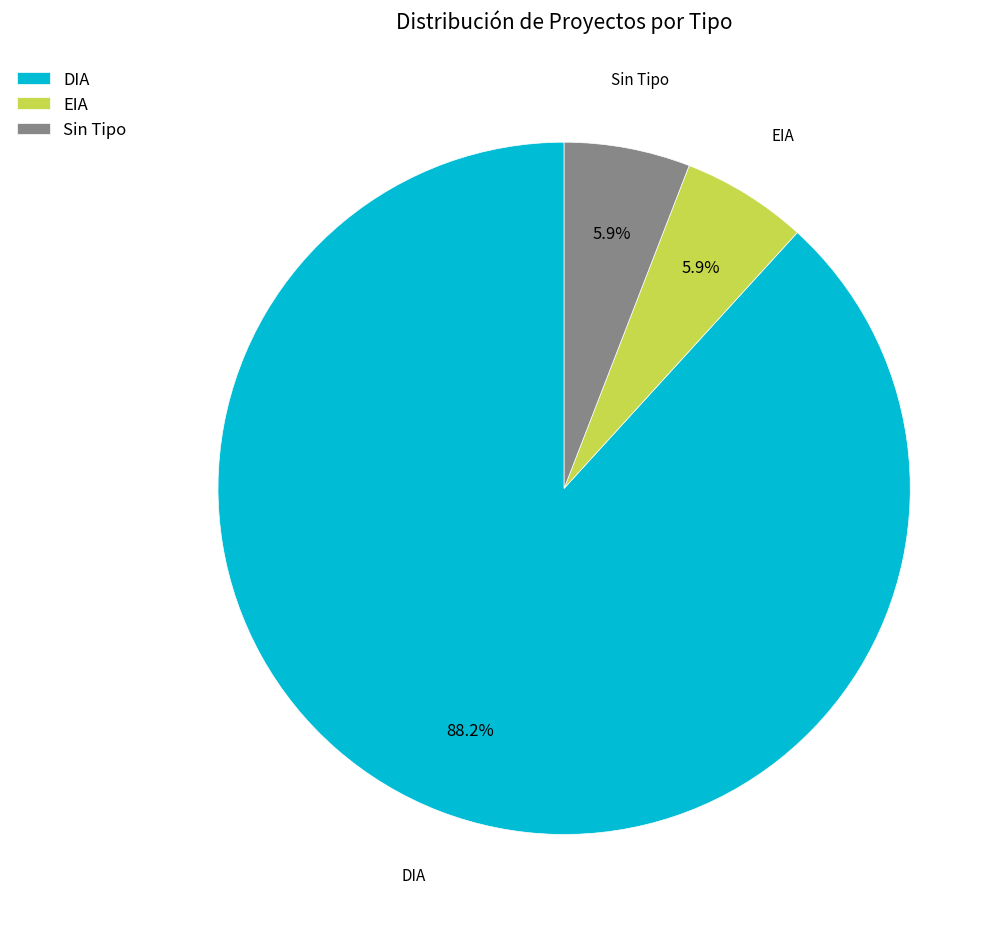

Which category has the biggest portion of the pie?

DIA